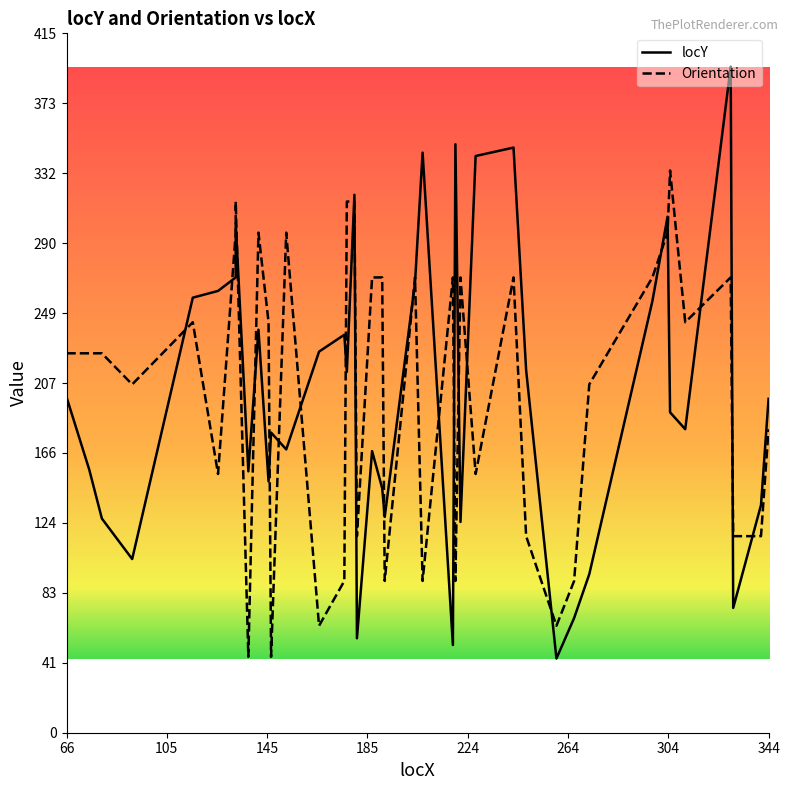

What are all the series names shown in the legend?

locY, Orientation